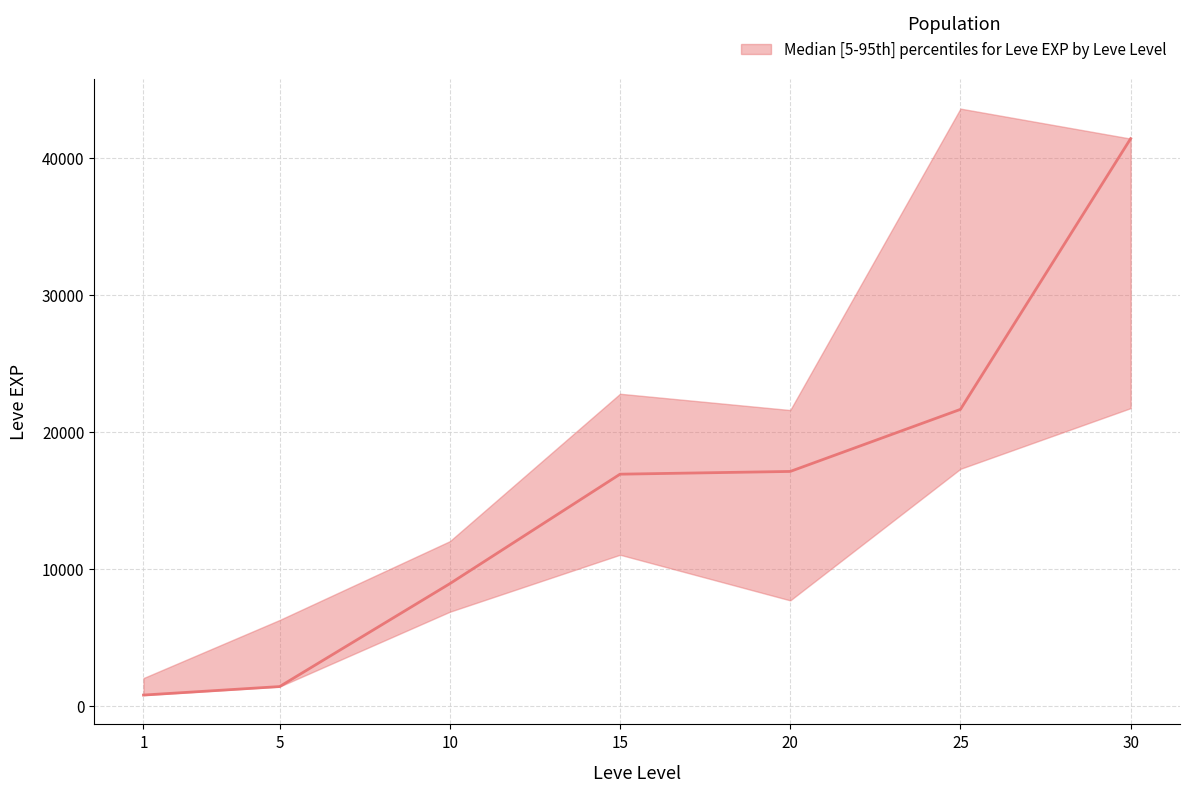

List the series in order of their overall mean, lowest first.

Leve EXP lower, Leve EXP median, Leve EXP upper